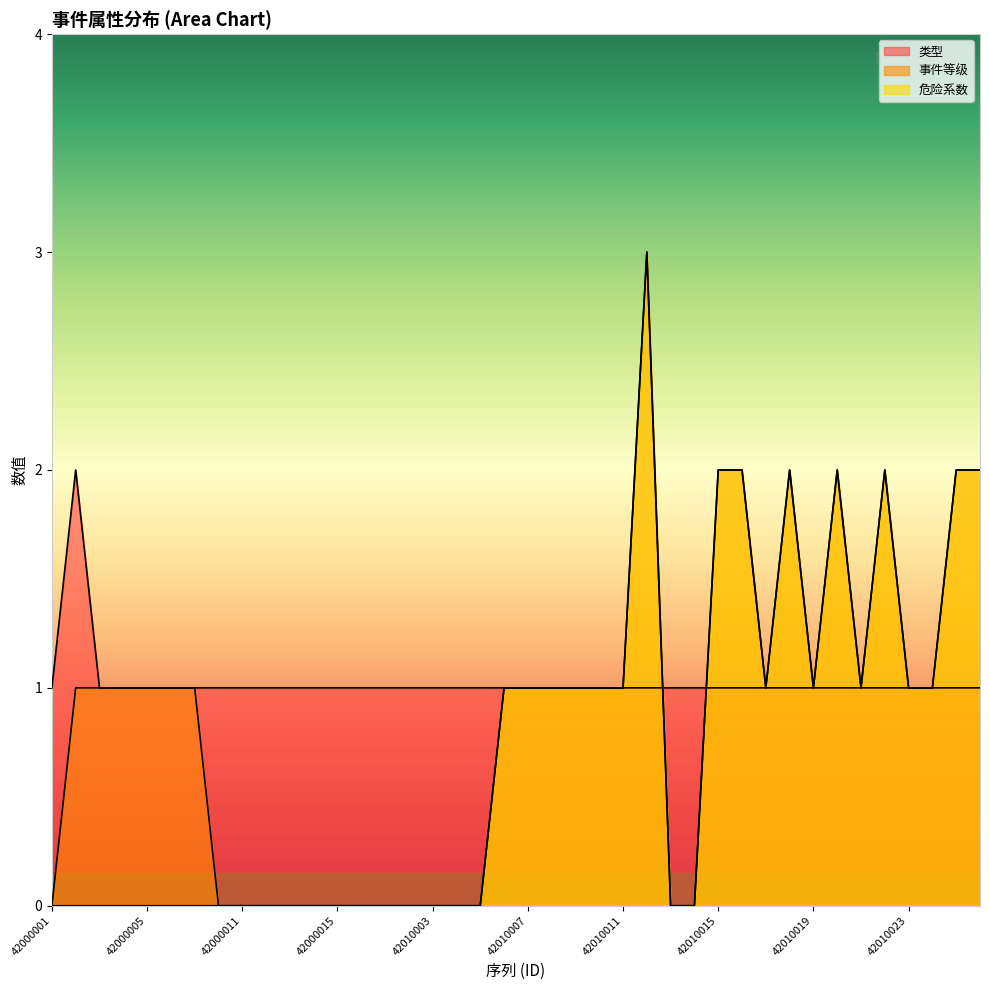

What are all the series names shown in the legend?

类型, 事件等级, 危险系数